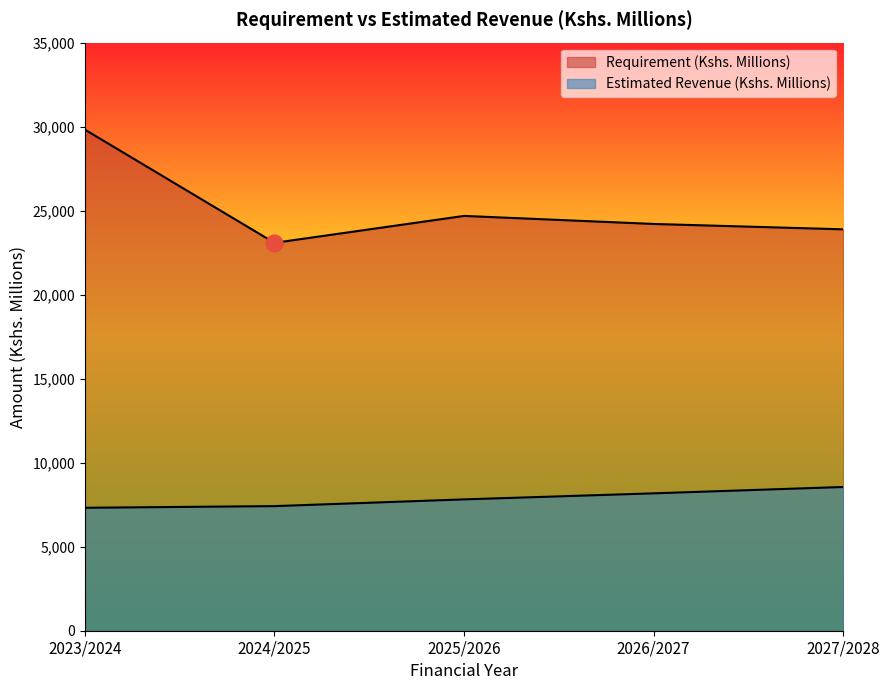

At how many categories does at least one series exceed 16527?

5